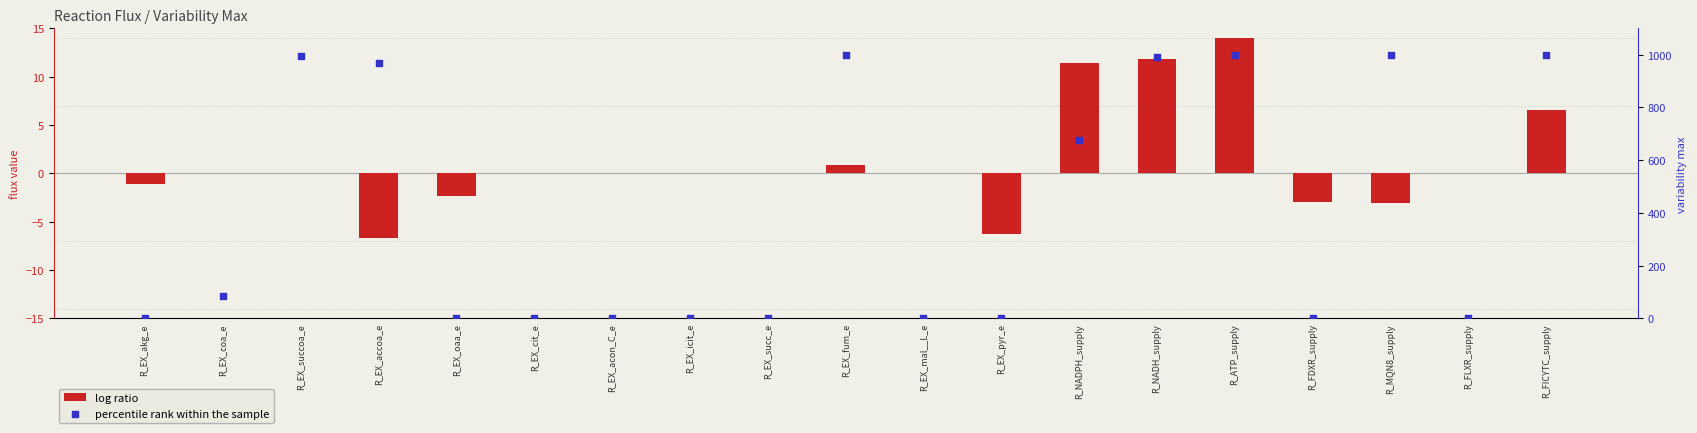

Which series has the largest total across all categories?

percentile rank within the sample